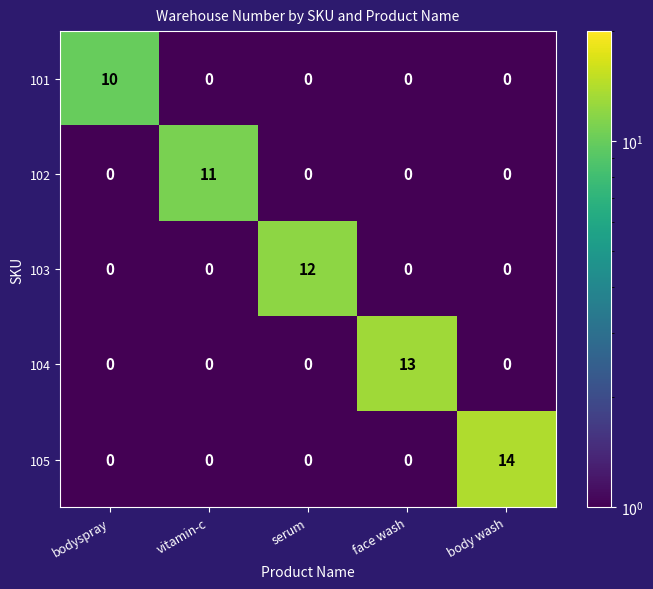

The 101 series shows 4 at serum. True or false?

False